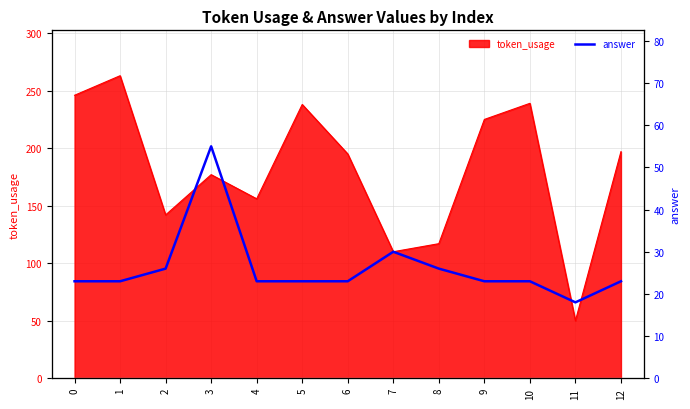

Is it true that the value at 4 is 23?

True